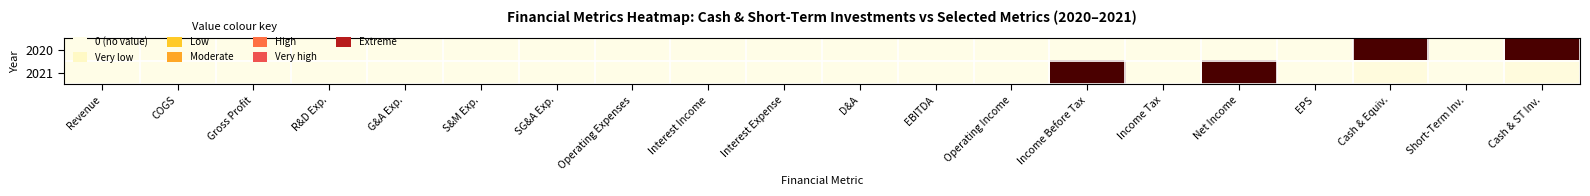

At how many categories does at least one series exceed 0?

4